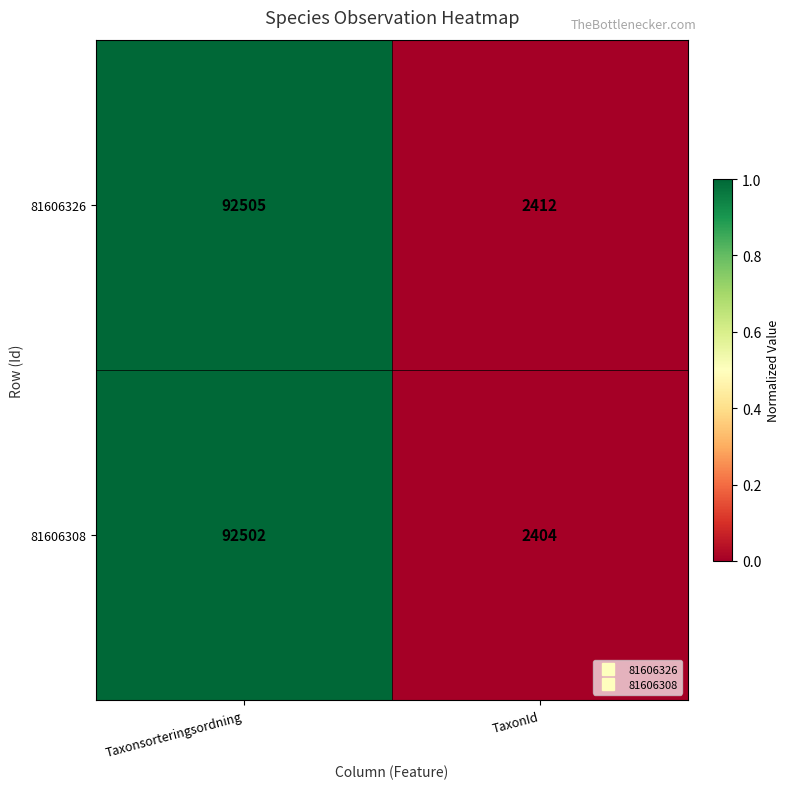

What is the minimum value shown in the chart?

2404